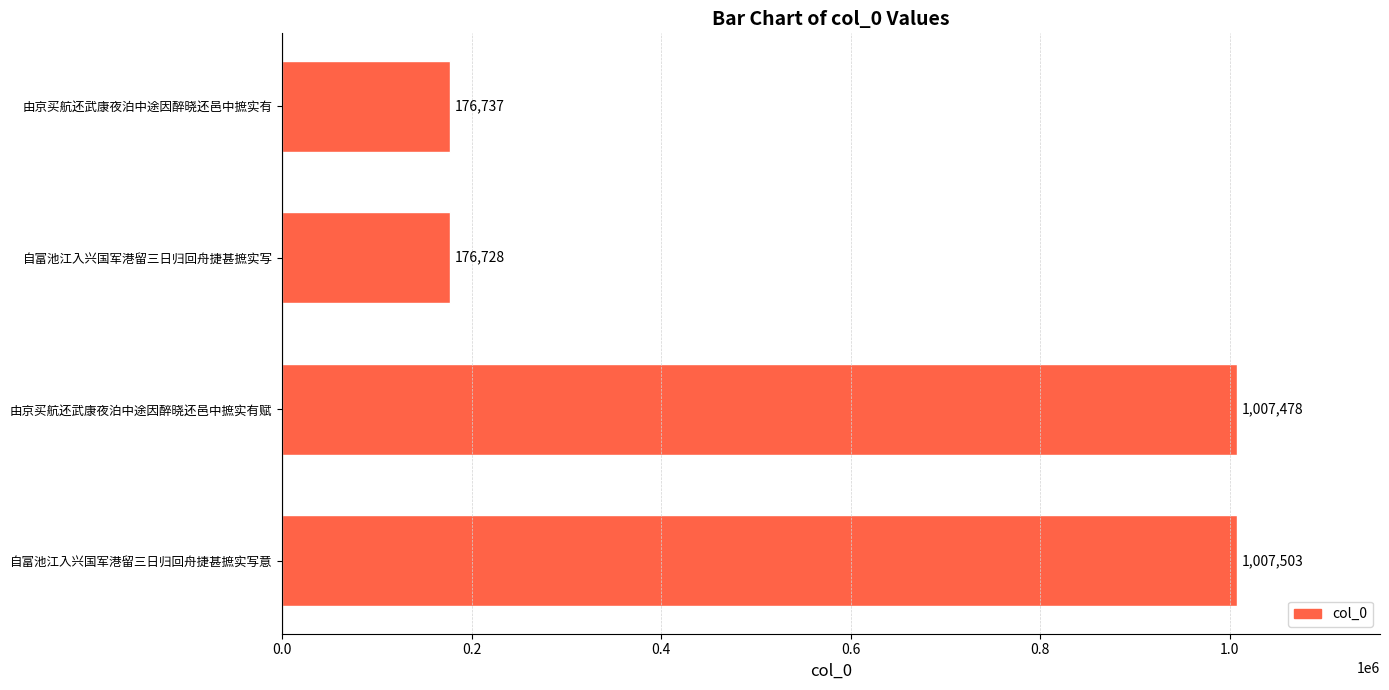

Does the chart contain stacked bars?

No